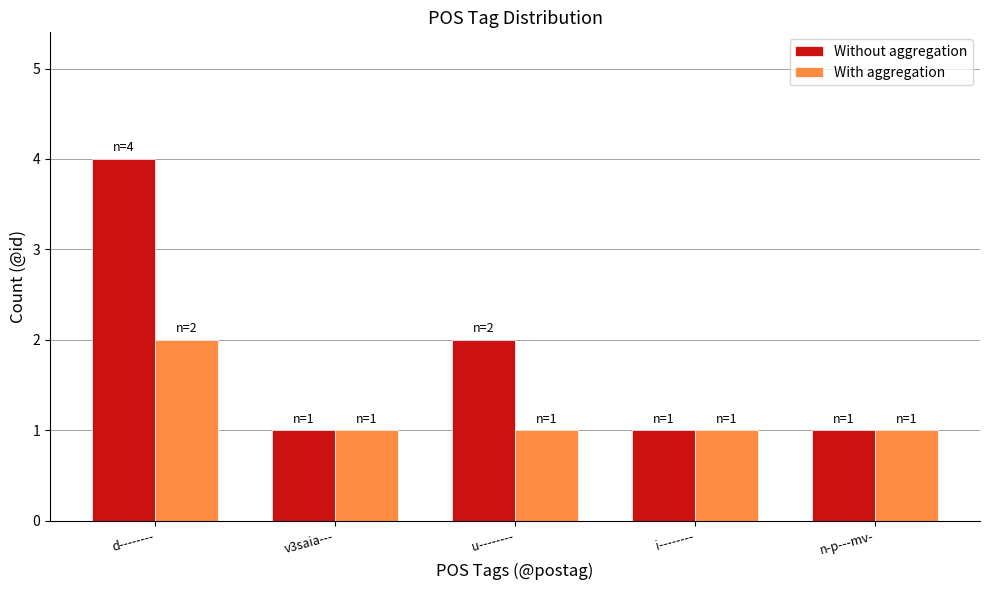

Is it true that With aggregation equals 1 at v3saia---?

True